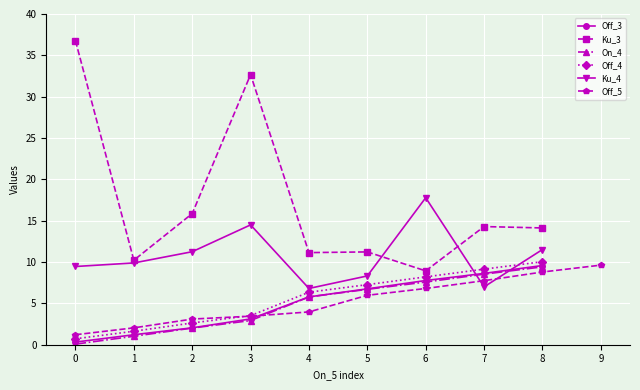

Does the chart display data point markers on the line(s)?

Yes